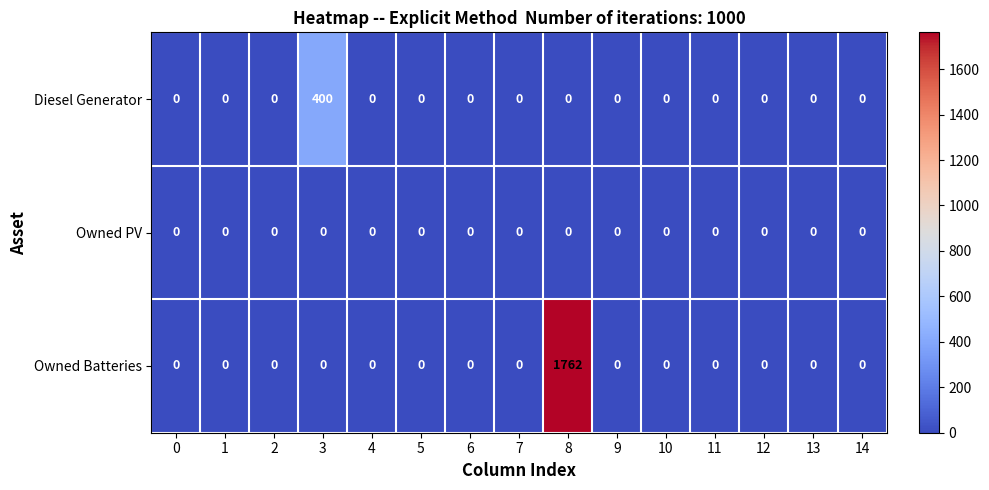

Count the number of categories in the chart.

15